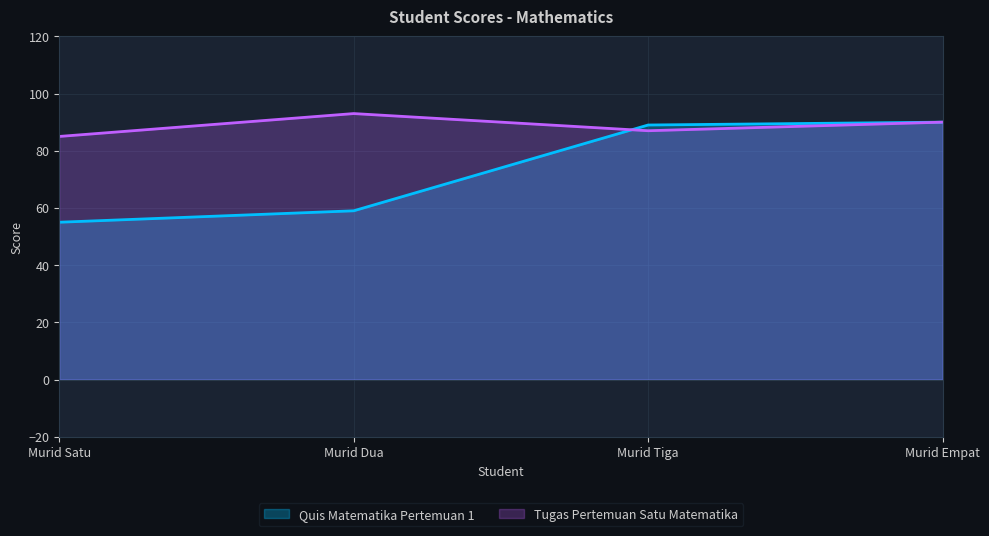

Read the Quis Matematika Pertemuan 1 value at Murid Dua, to the nearest 10.

60